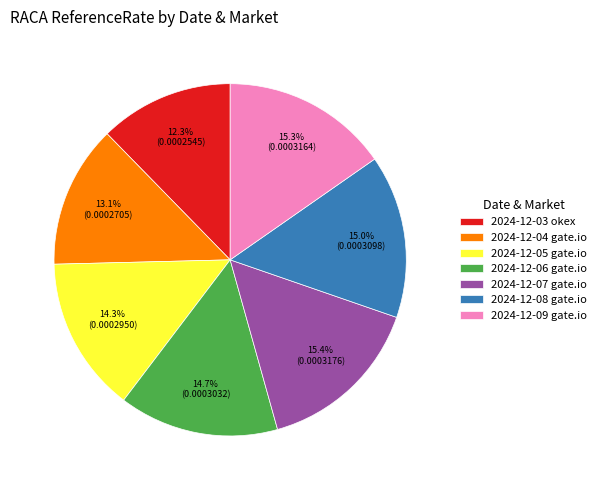

How many segments does this pie chart have?

7